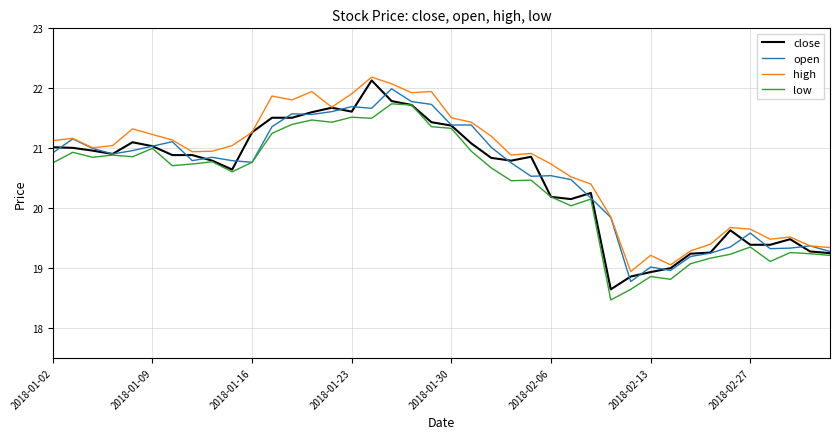

What is the lowest value of the high series?

18.9